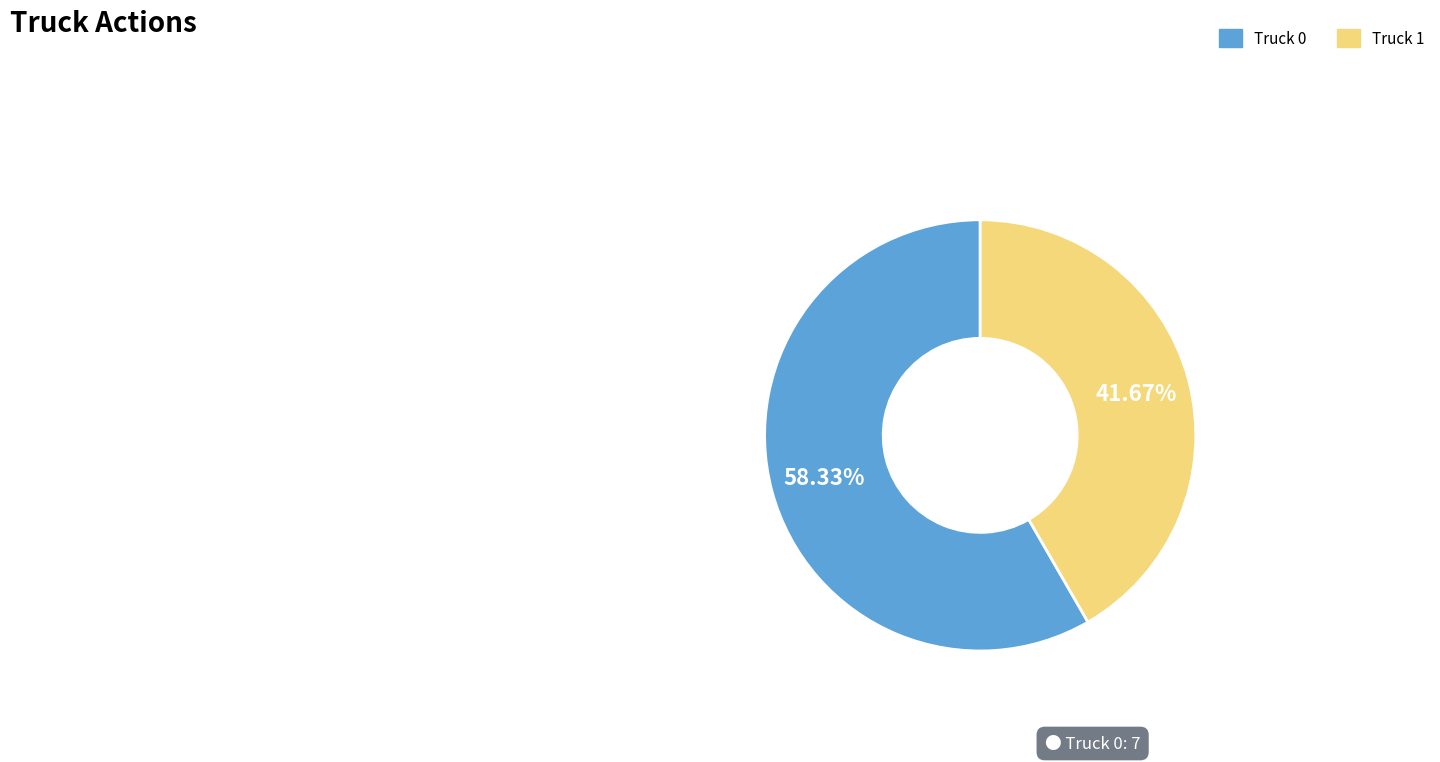

What is the smallest slice in the pie chart?

Truck 1